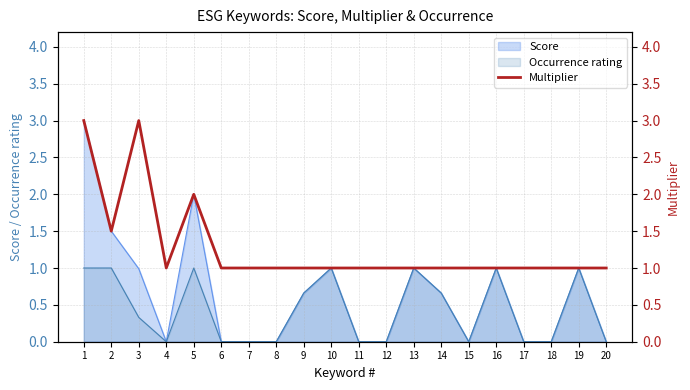

True or false: the data shows 1.6 at 4.

False